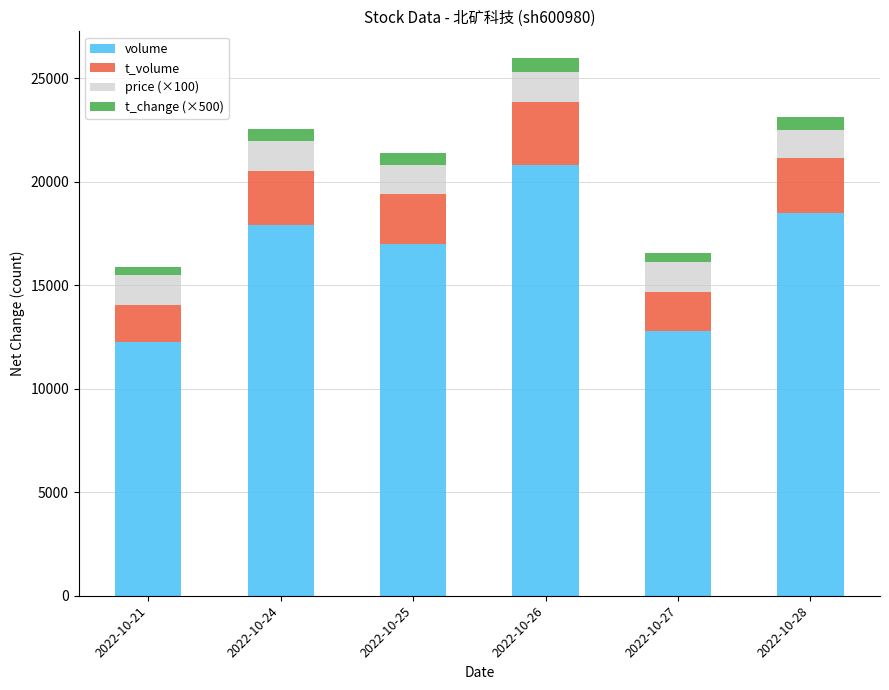

What is the lowest value of the volume series?

12274